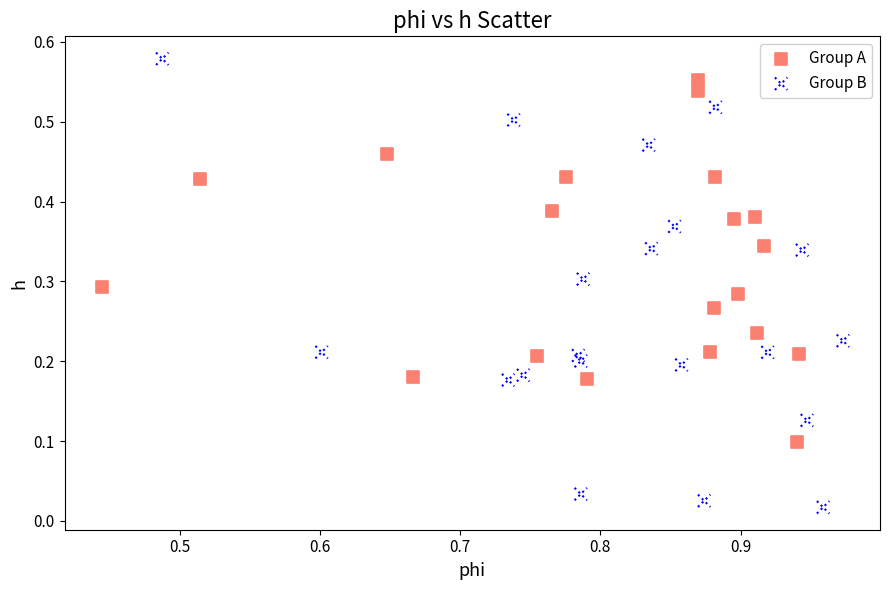

Which series has the largest Y range (max minus min)?

Group B